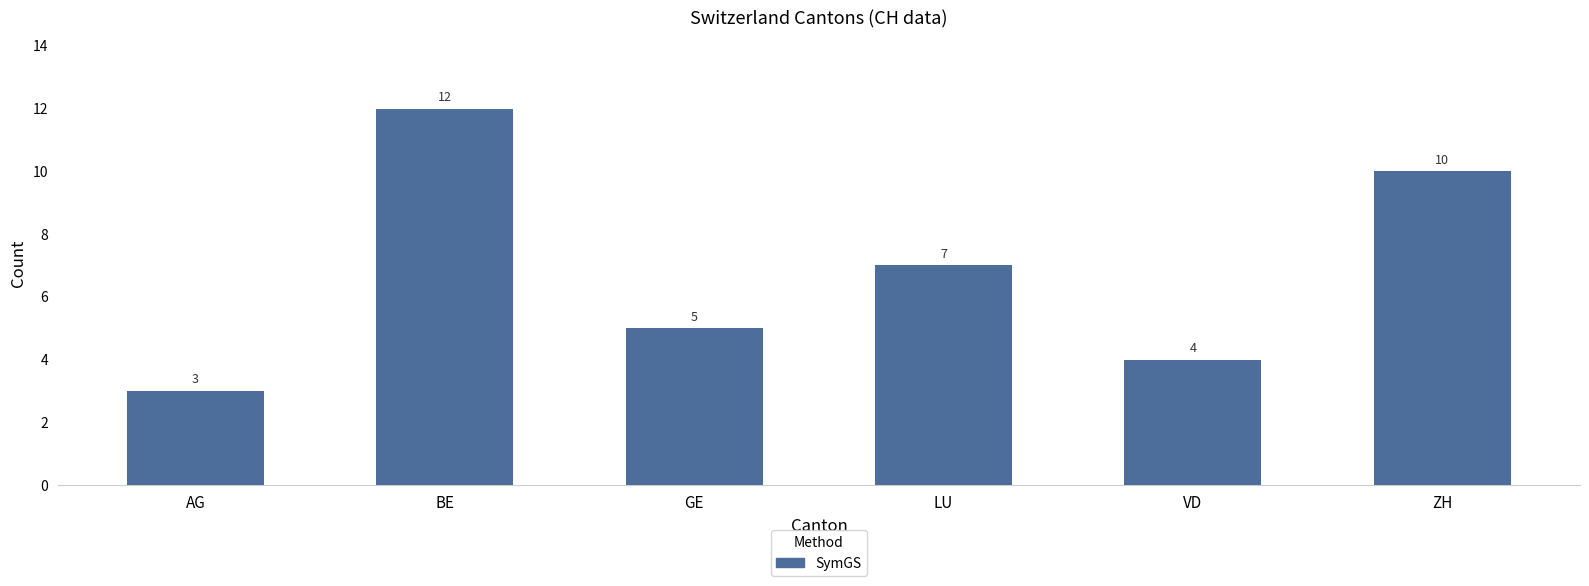

List the labels in order of value, smallest first.

AG, VD, GE, LU, ZH, BE